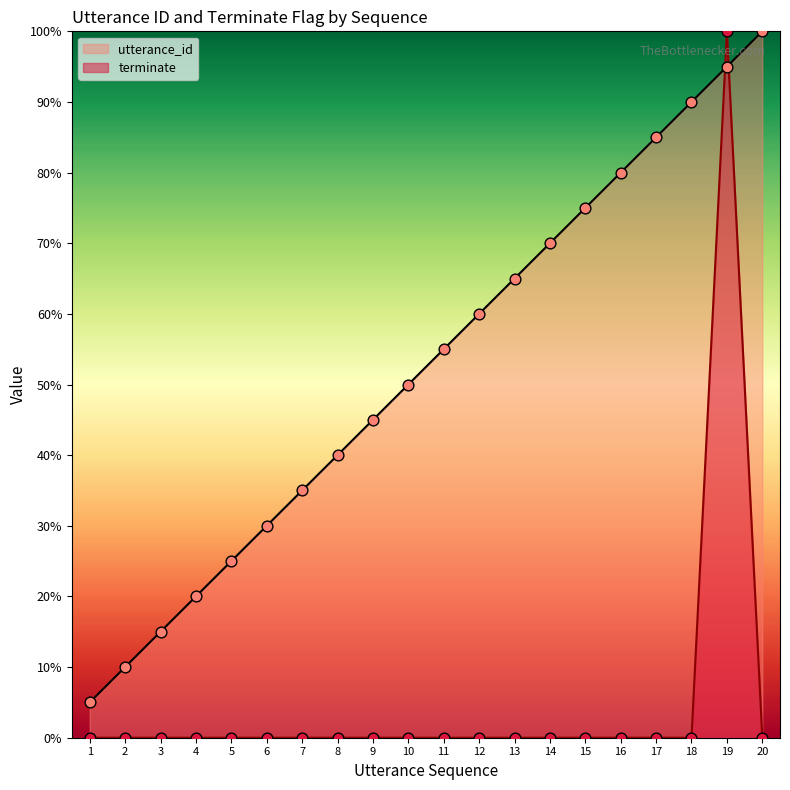

Which series contains the lowest Y value?

terminate